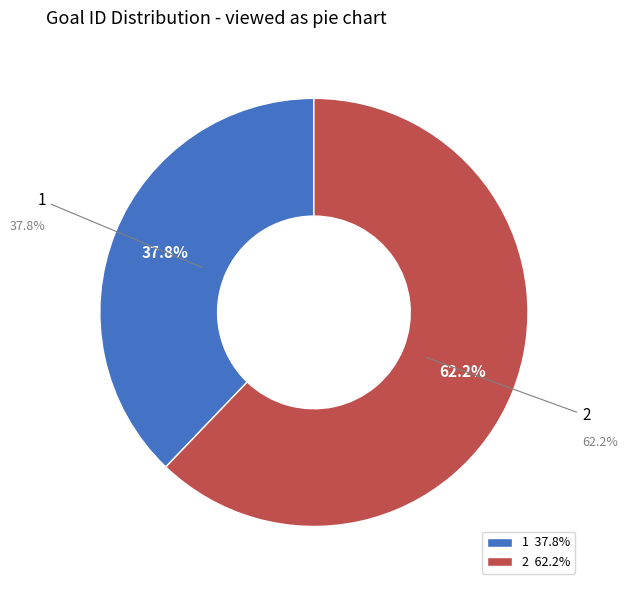

To the nearest percent, what portion does 2 represent?

62%